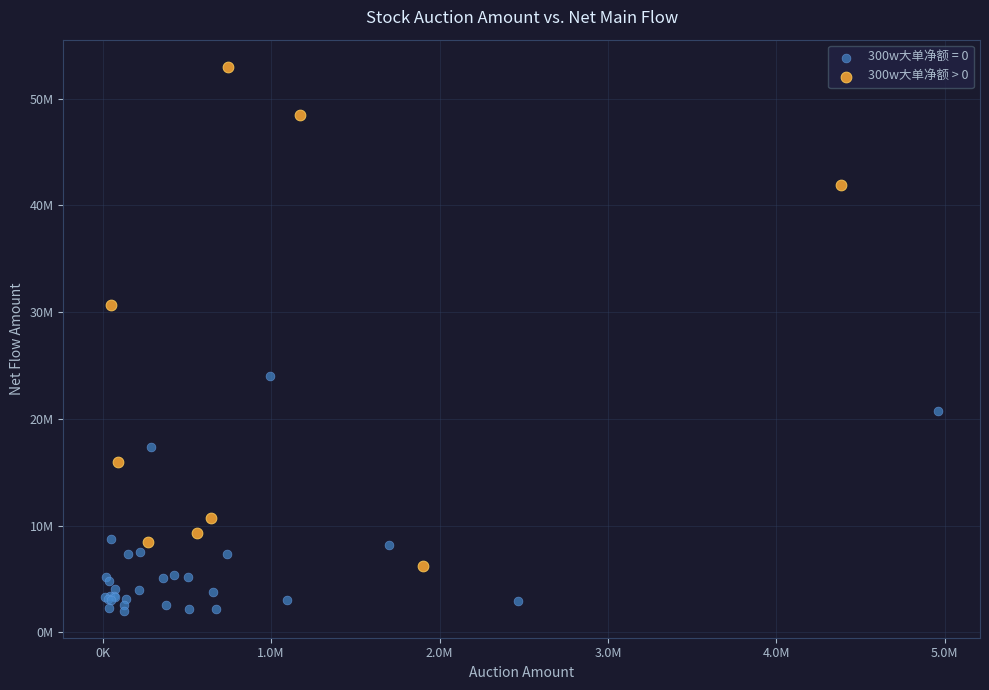

What are all the series names shown in the legend?

300w大单净额 = 0, 300w大单净额 > 0